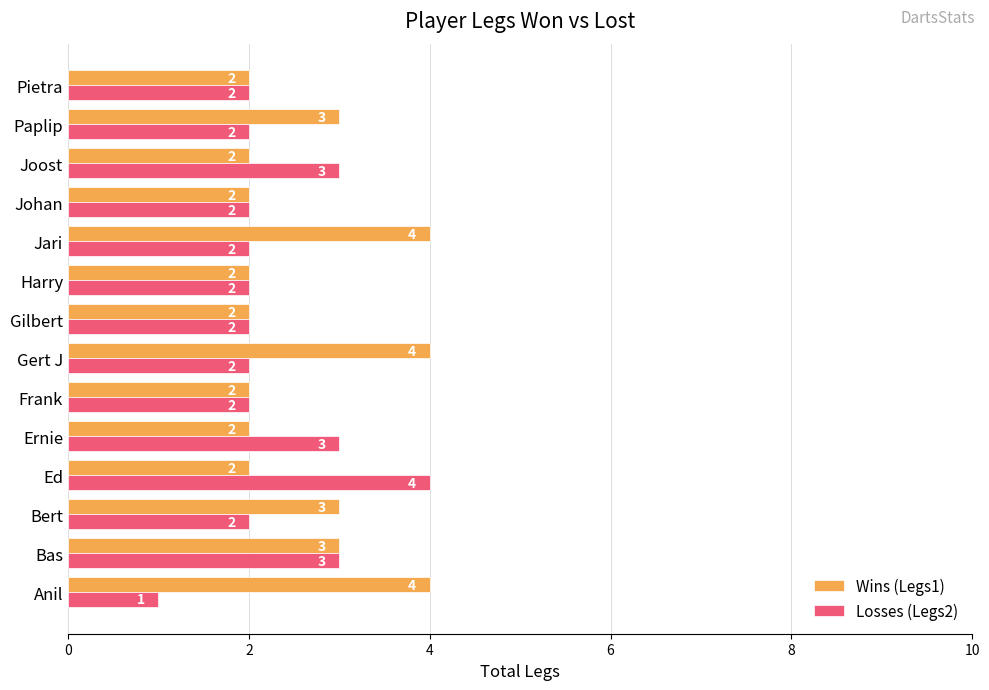

Which series has the largest total across all categories?

Wins (Legs1)